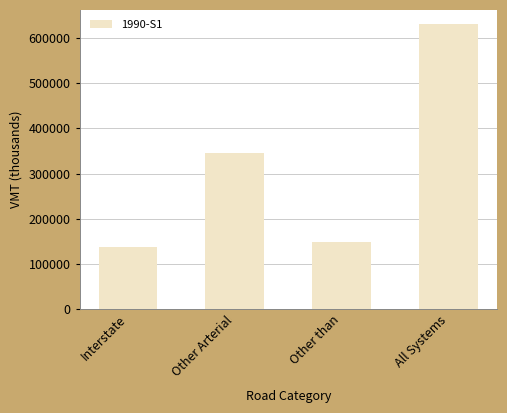

Reading right to left, what are all the values shown in this chart?

630633.8	147352.1	345375.2	137906.5